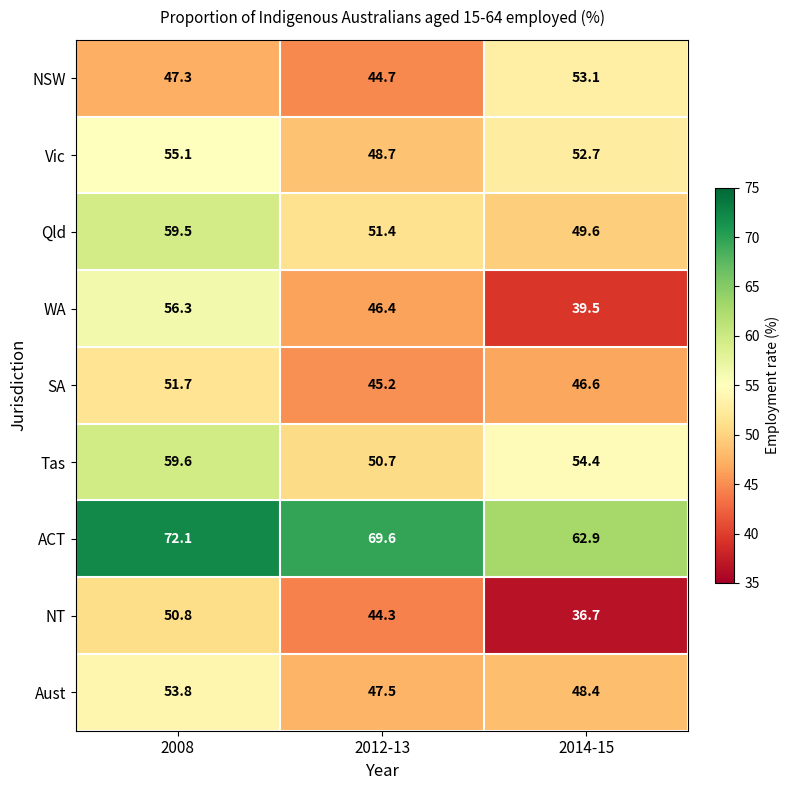

At how many categories does at least one series exceed 49?

3